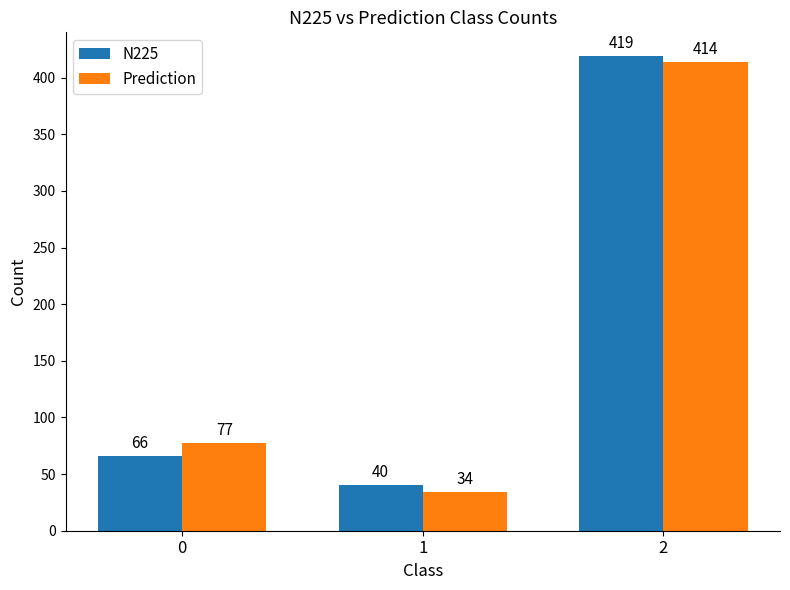

Count the number of categories in the chart.

3